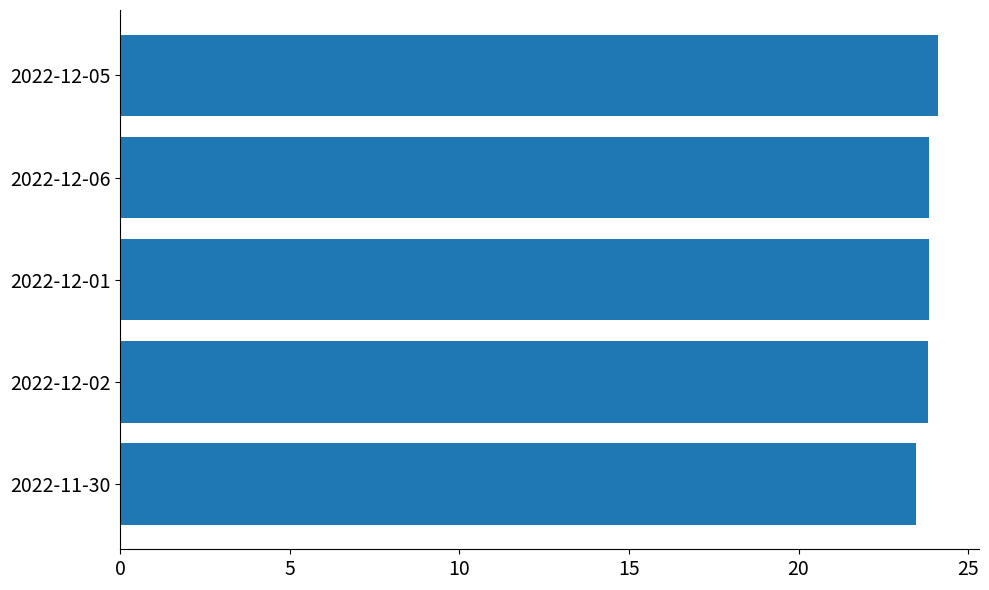

What is the minimum value shown in the chart?

23.5